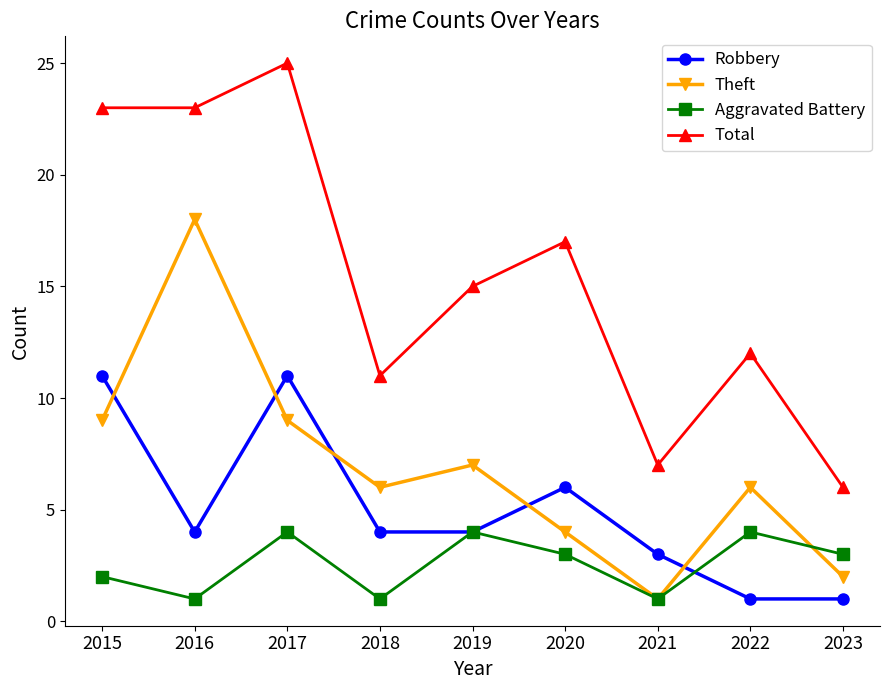

What is the sum of the Theft values at 2016 and 2021?

19